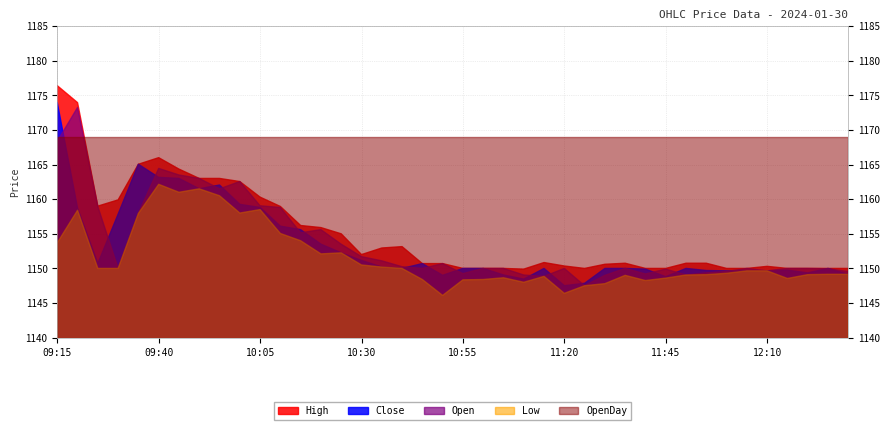

At which category is the sum across all series the highest?

09:15